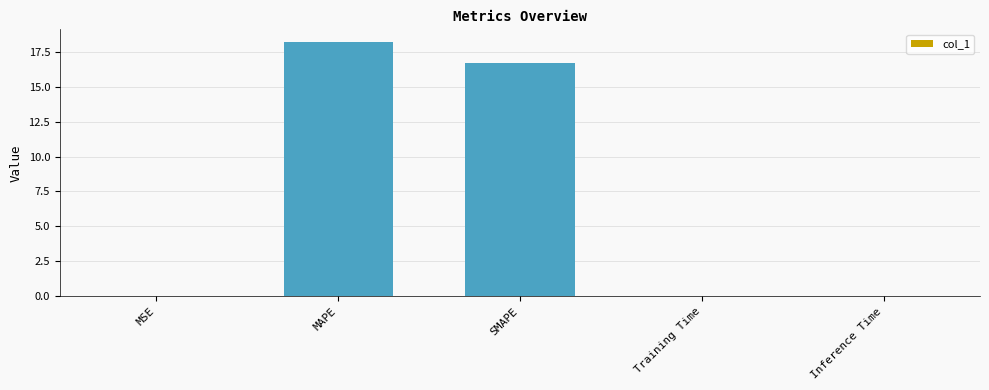

Is it true that the value at MSE is 0.0?

True